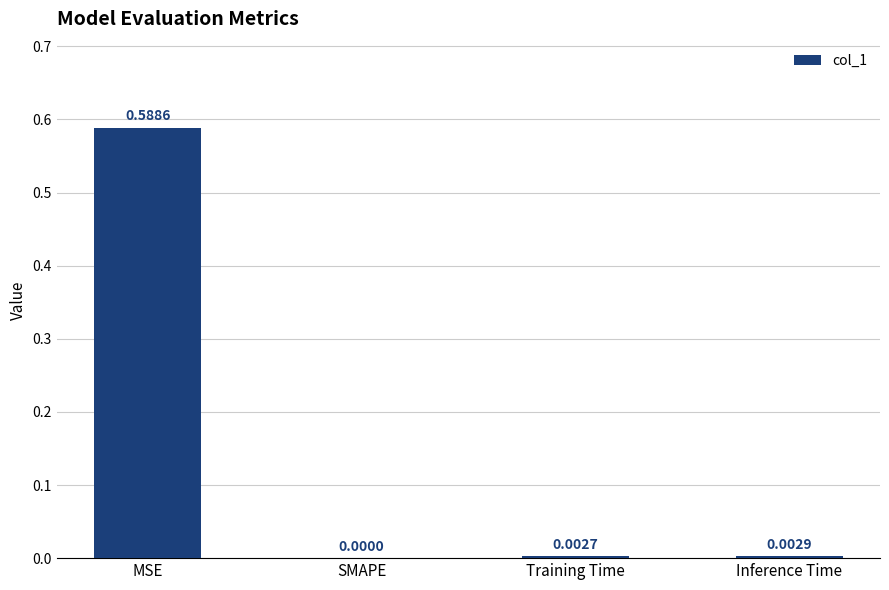

Which category has the highest value across all series?

MSE